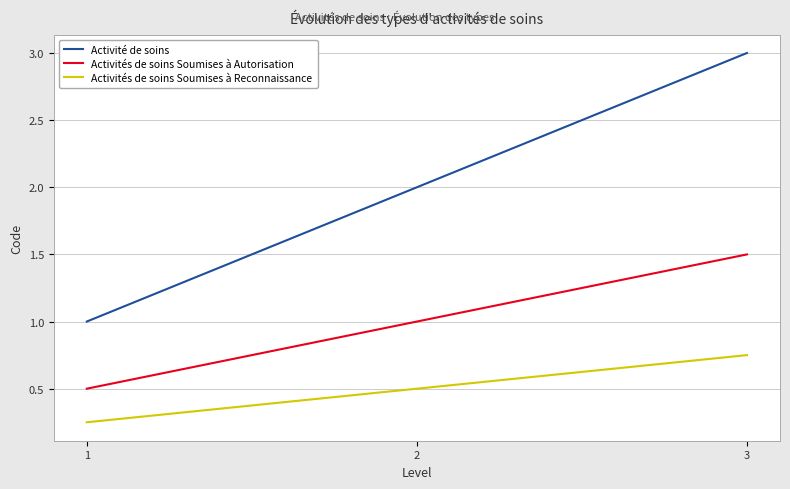

Which series has the largest range (max minus min)?

Activité de soins